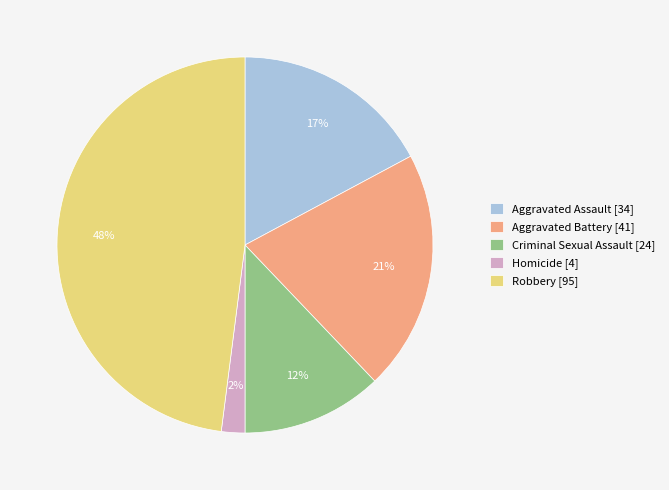

To the nearest percent, what is the difference between the Aggravated Battery and Homicide slice percentages?

19%